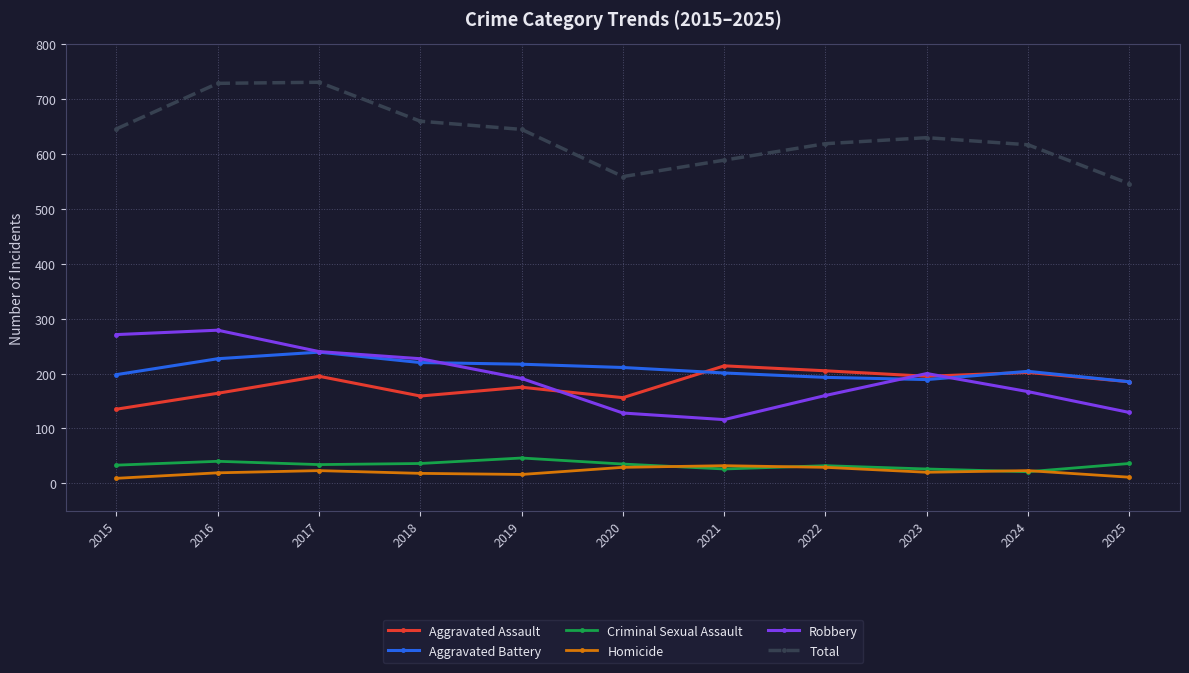

At which category does Robbery reach its first local valley?

2021